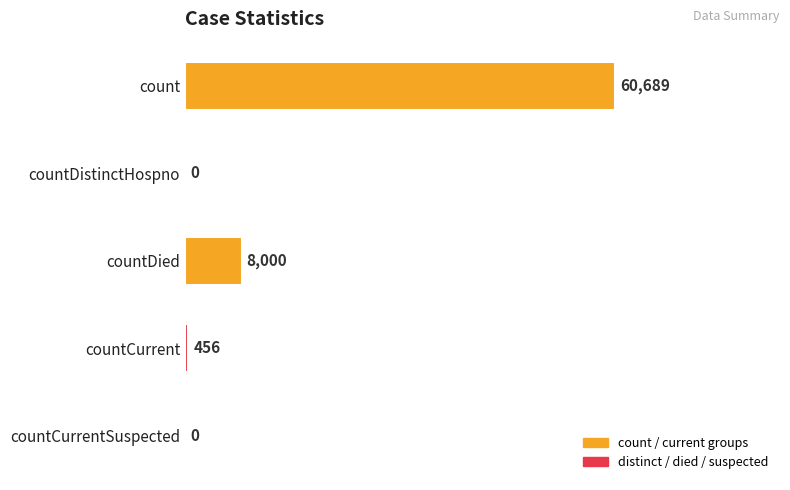

Reading top to bottom, transcribe all the data shown in this chart.

count=60689	countDistinctHospno=0	countDied=8000	countCurrent=456	countCurrentSuspected=0